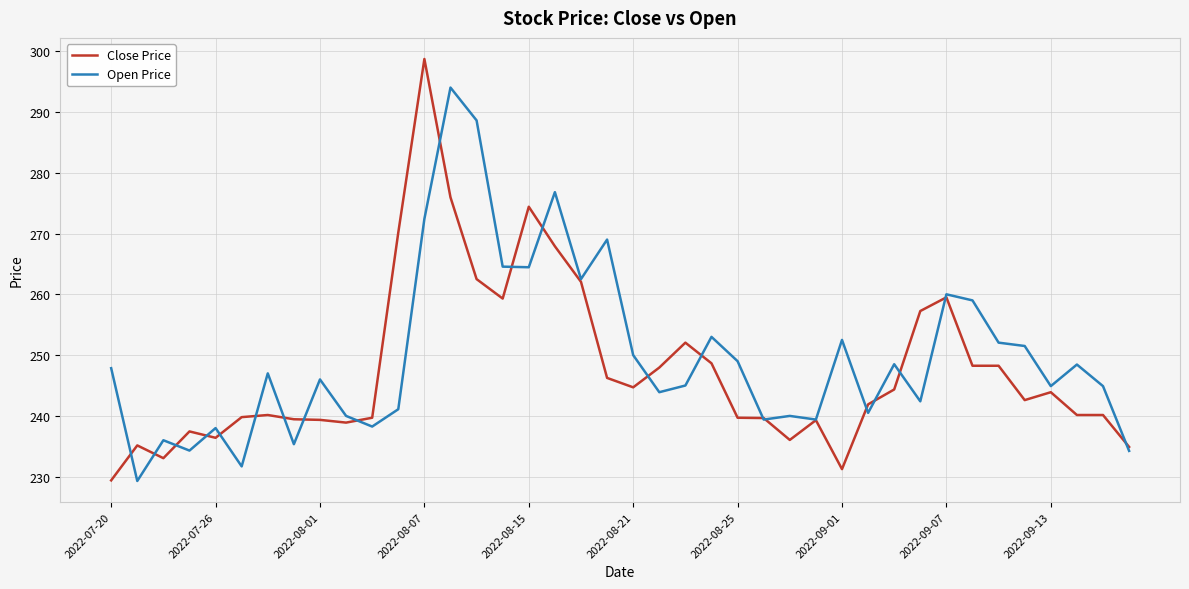

What is the maximum value shown in the chart?

298.7